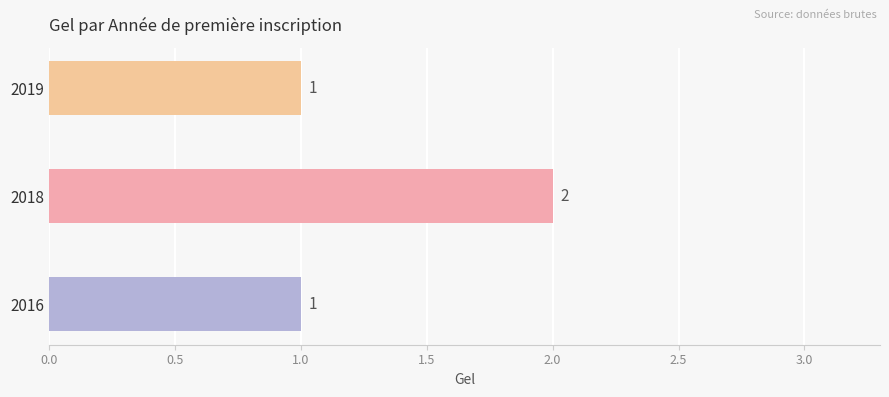

What is the difference between the maximum and minimum values?

1